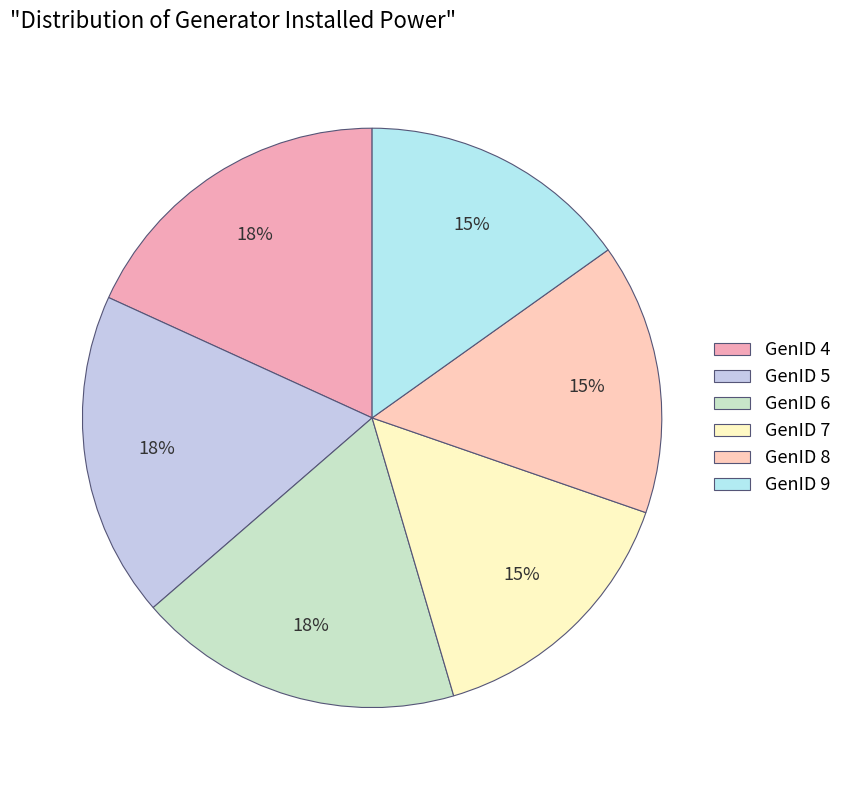

Count the number of slices in the pie.

6